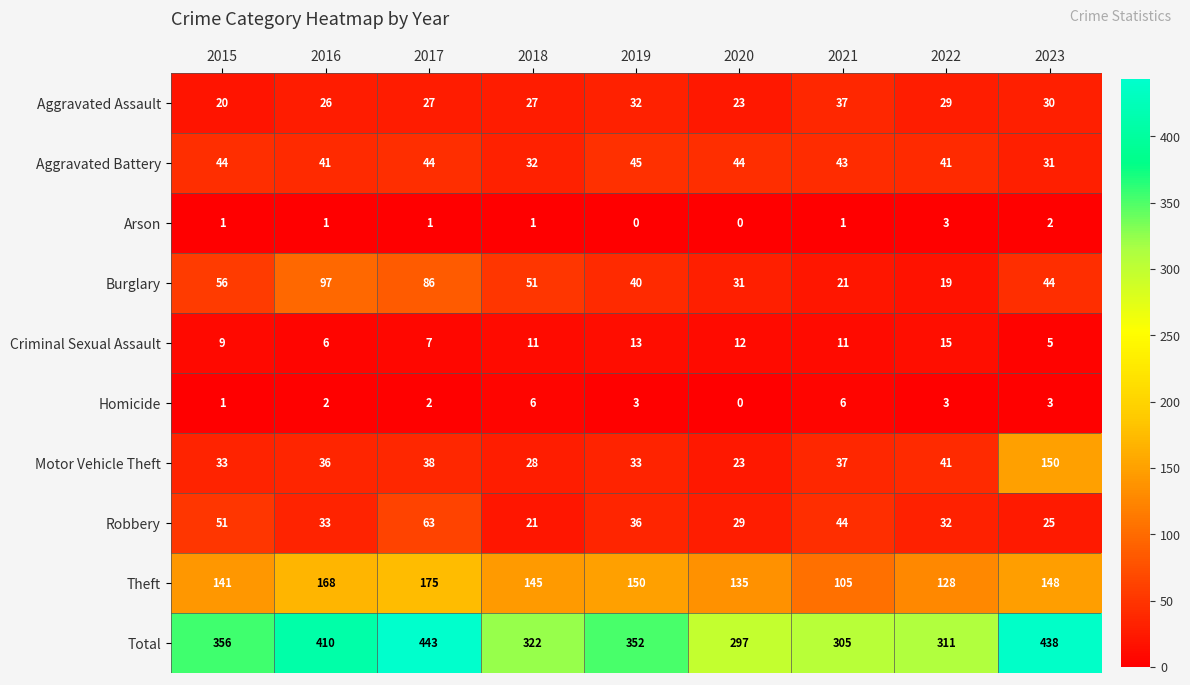

What is the spread (max minus min) of values at 2022?

308